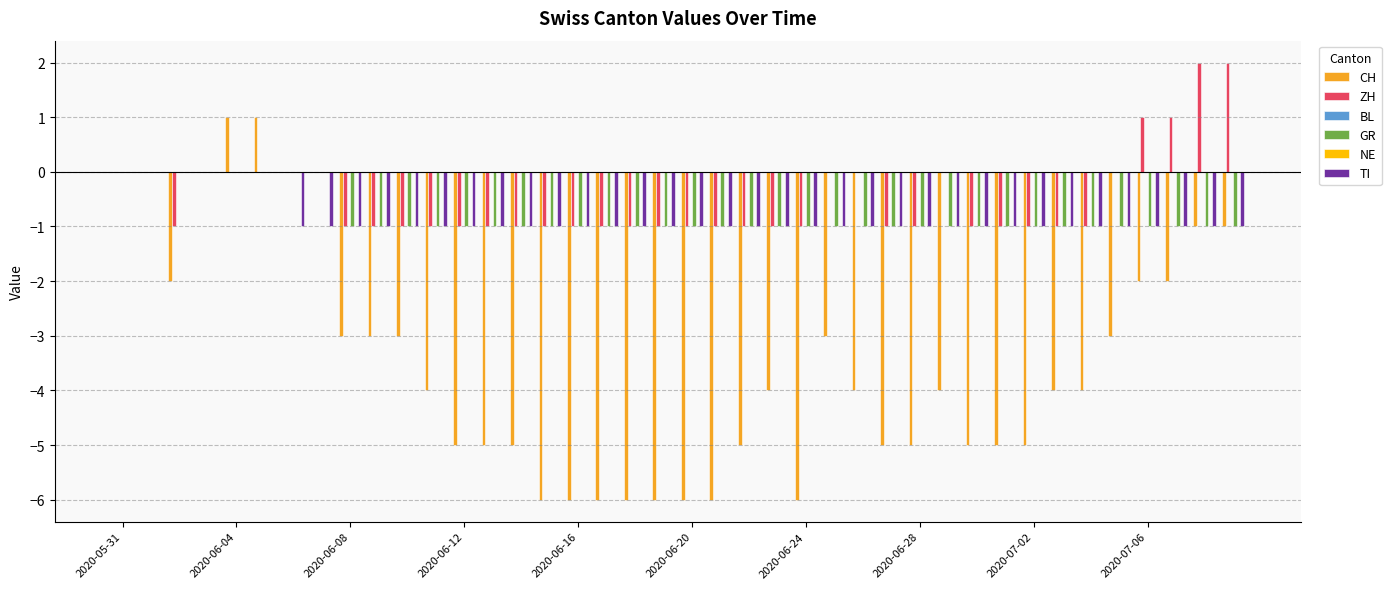

Which series has the largest total across all categories?

BL